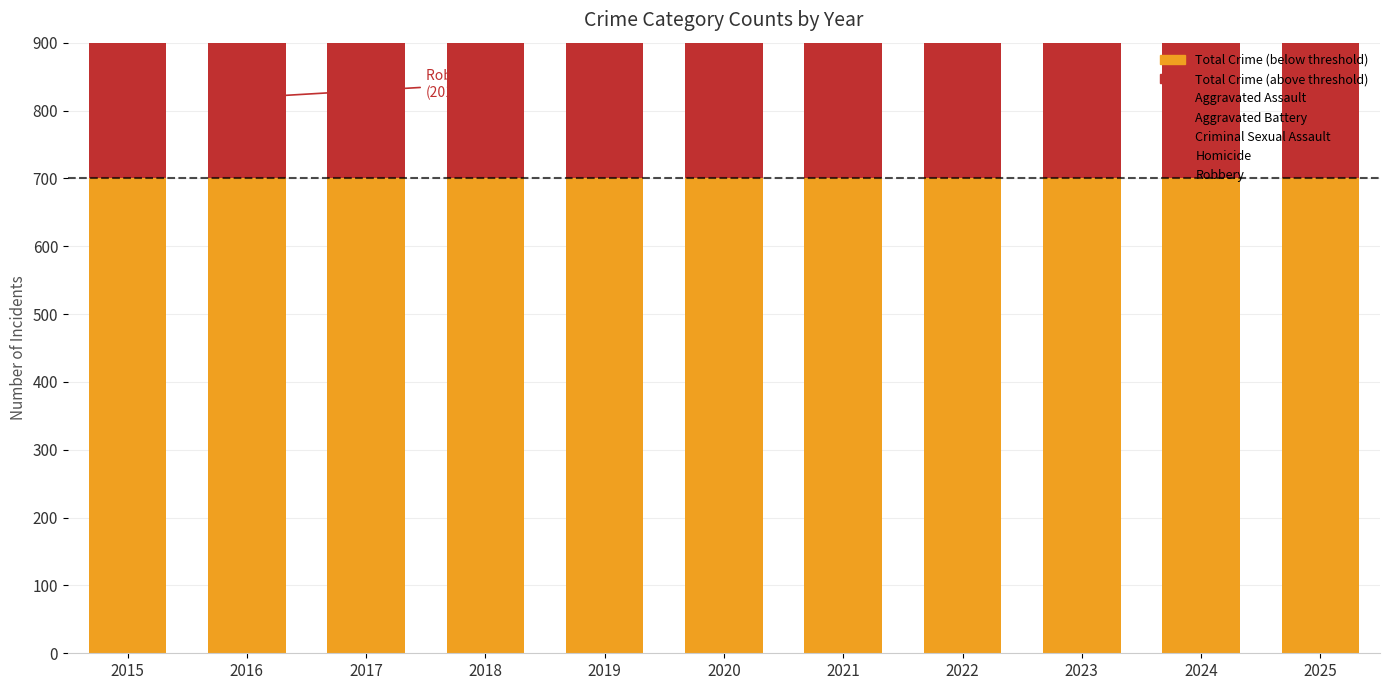

Reading left to right, extract all data points from this chart.

Aggravated Assault: 2015=323	2016=402	2017=396	2018=392	2019=452	2020=466	2021=452	2022=458	2023=486	2024=492	2025=285
Aggravated Battery: 2015=515	2016=691	2017=623	2018=600	2019=608	2020=686	2021=587	2022=446	2023=529	2024=543	2025=324
Criminal Sexual Assault: 2015=105	2016=87	2017=91	2018=123	2019=102	2020=89	2021=80	2022=93	2023=98	2024=107	2025=71
Homicide: 2015=50	2016=87	2017=82	2018=56	2019=53	2020=81	2021=69	2022=50	2023=48	2024=48	2025=36
Robbery: 2015=726	2016=819	2017=780	2018=741	2019=577	2020=637	2021=506	2022=495	2023=687	2024=610	2025=264